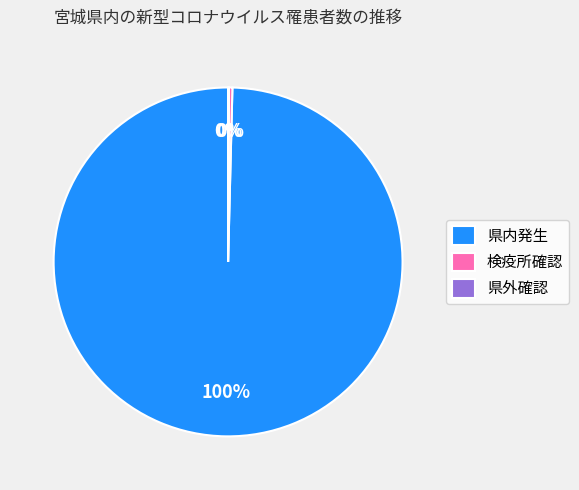

Do 検疫所確認 and 県内発生 together represent more than half of the pie?

Yes